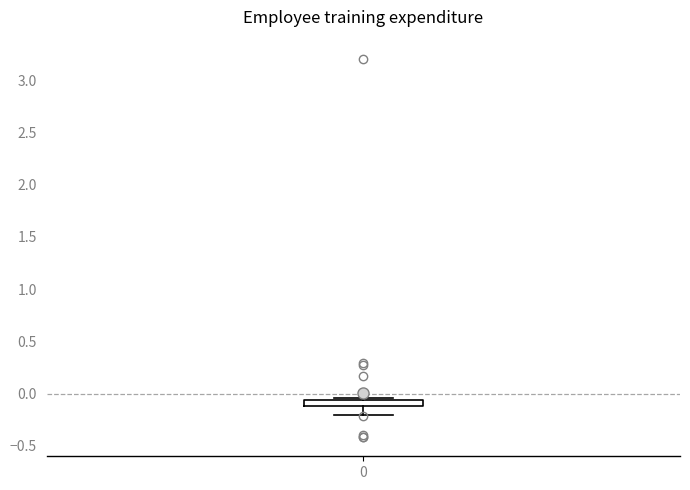

Where is the lower edge of the box at x = 0 on the y-axis? The values are not printed on the chart, so give them approximately, as read against the axis.

-0.10